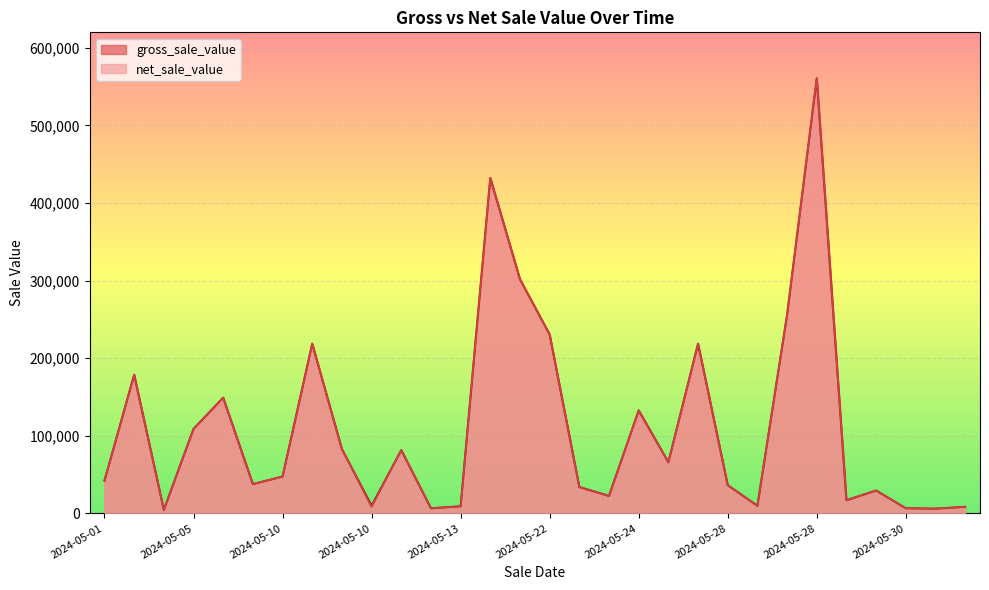

Is the value of gross_sale_value at 2024-05-22 greater than the value of net_sale_value at 2024-05-12?

Yes